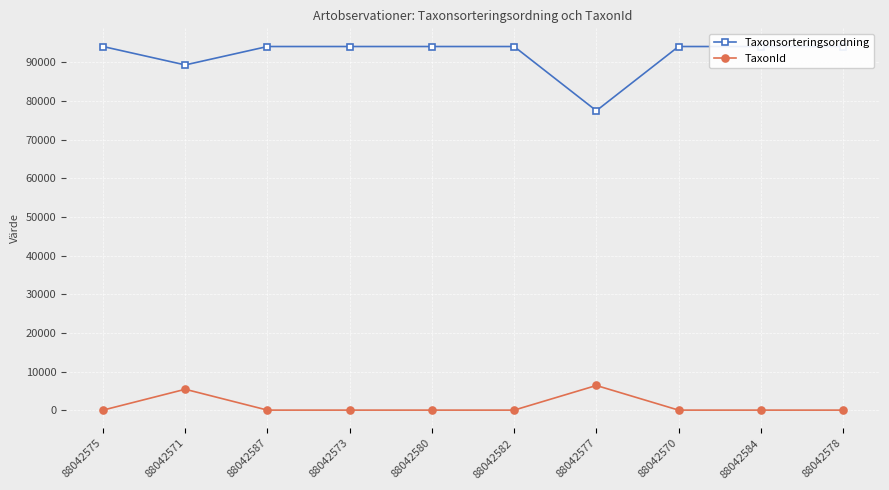

Reading right to left, transcribe all the data shown in this chart.

Taxonsorteringsordning: 94121	94121	94121	77506	94121	94121	94121	94121	89356	94121
TaxonId: 53	53	53	6425	53	53	53	53	5447	53